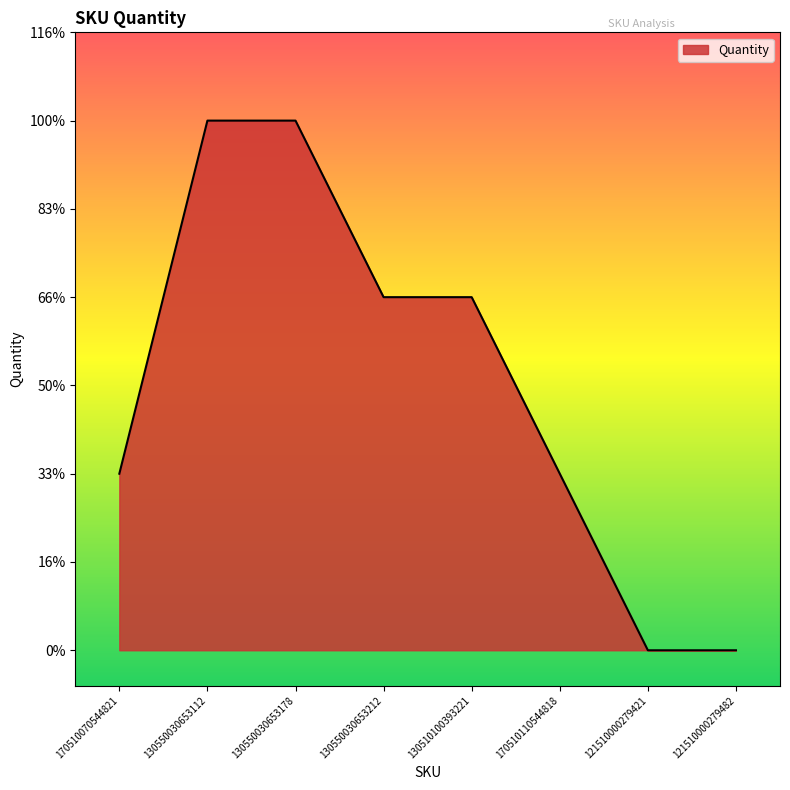

What is the sum of all values?

12